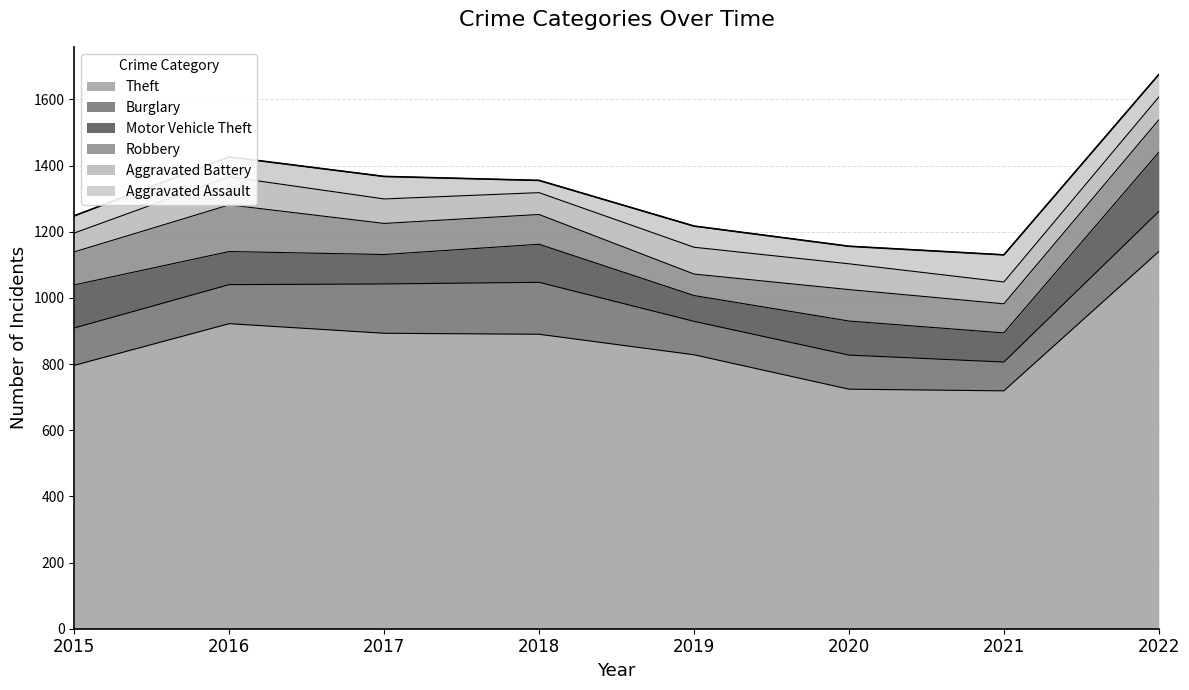

Which label corresponds to the smallest value in the chart?

2018